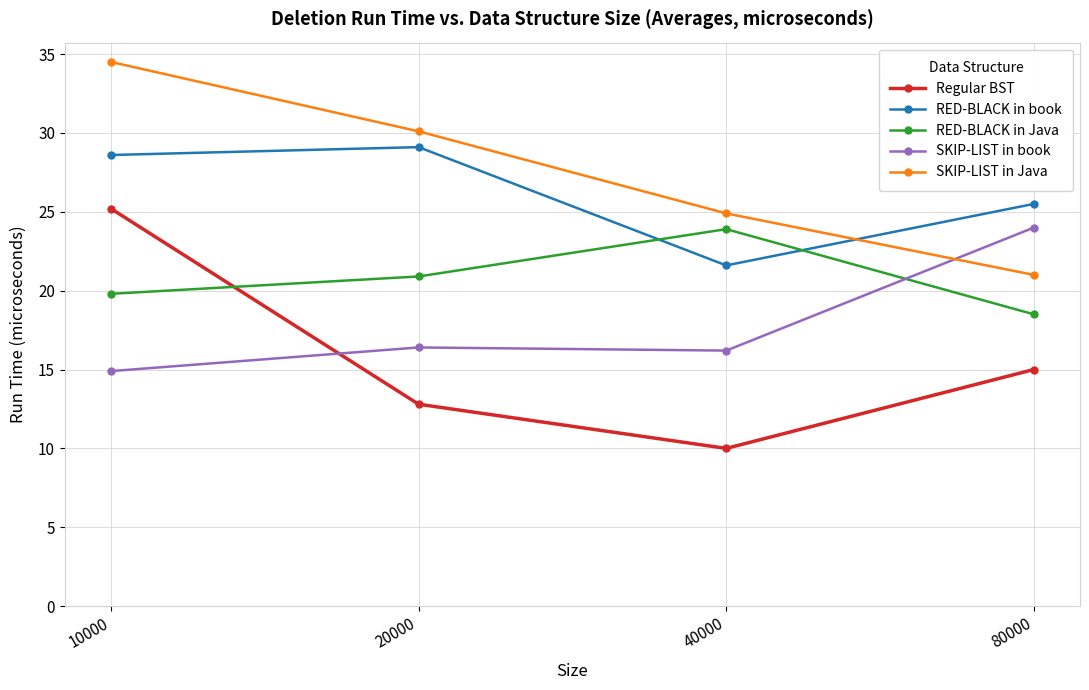

What are all the series names shown in the legend?

Regular BST, RED-BLACK in book, RED-BLACK in Java, SKIP-LIST in book, SKIP-LIST in Java